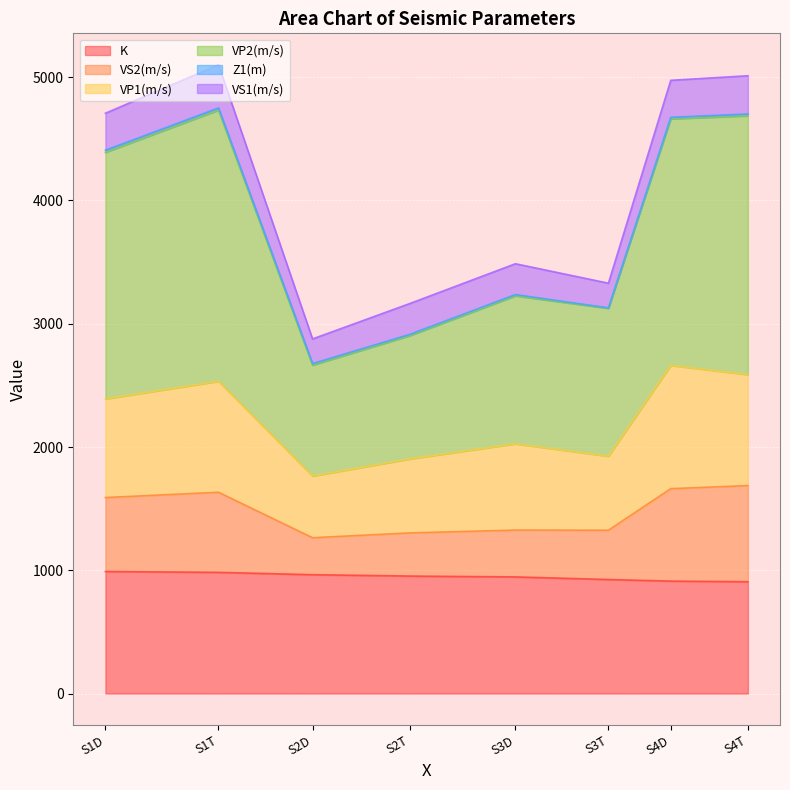

Which series changed the most between S2T and S3T?

VP2(m/s)